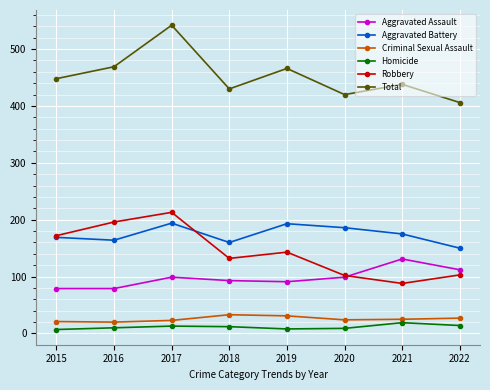

Rank the series at 2022 from lowest to highest value.

Homicide, Criminal Sexual Assault, Robbery, Aggravated Assault, Aggravated Battery, Total